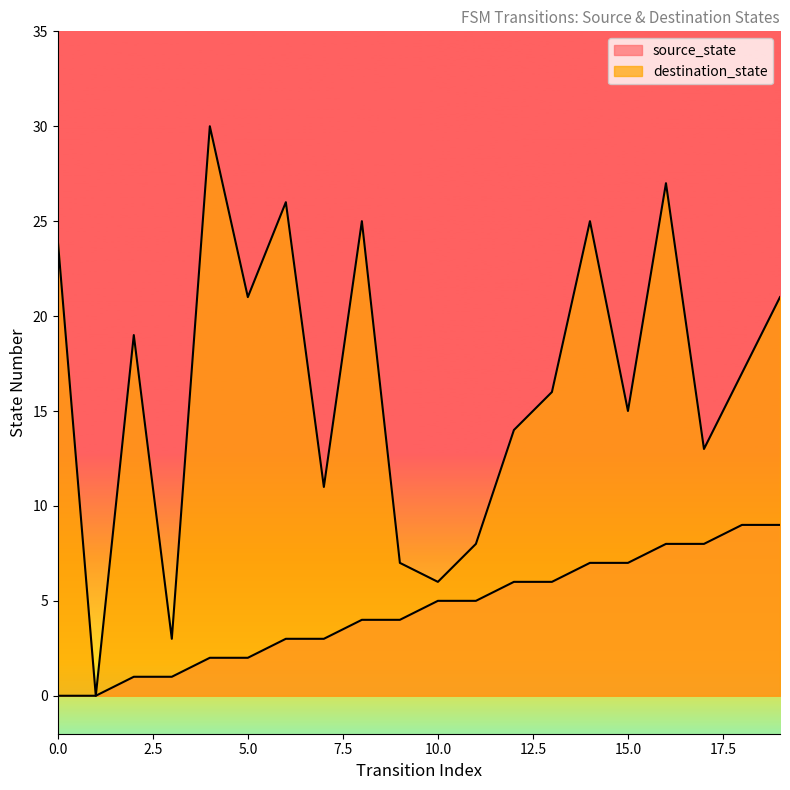

Between 19 and 6, which is larger?

19